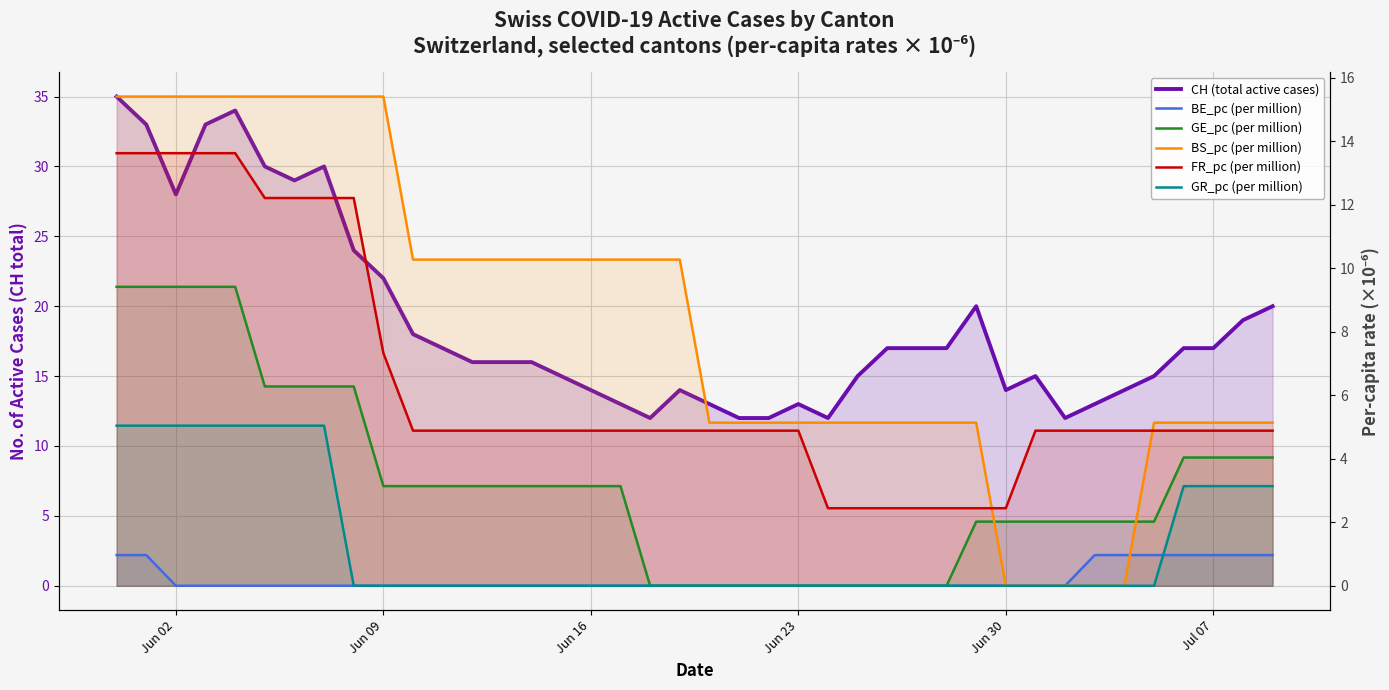

How many lines are shown in the chart?

6